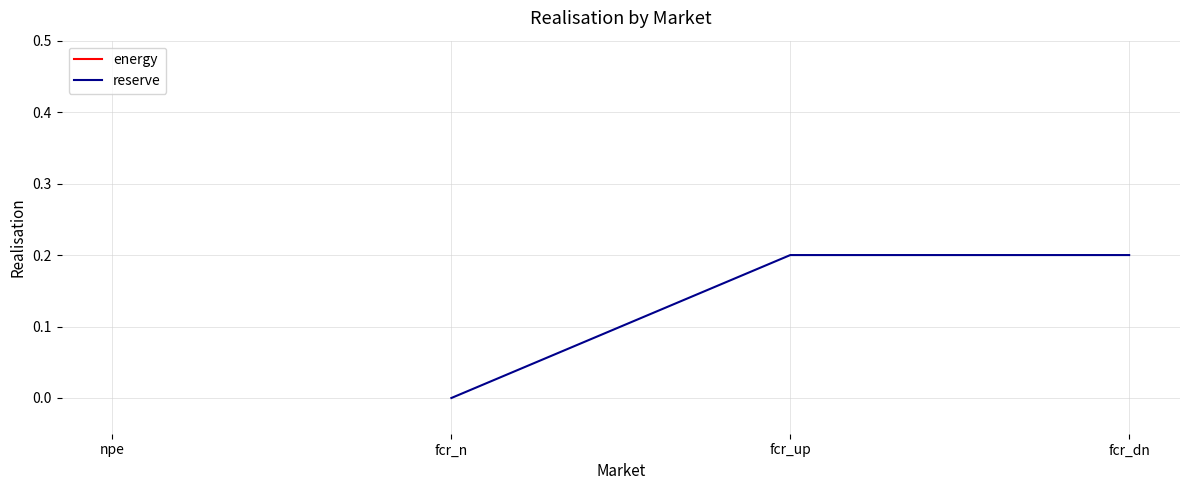

What is the sum of all values?

0.4